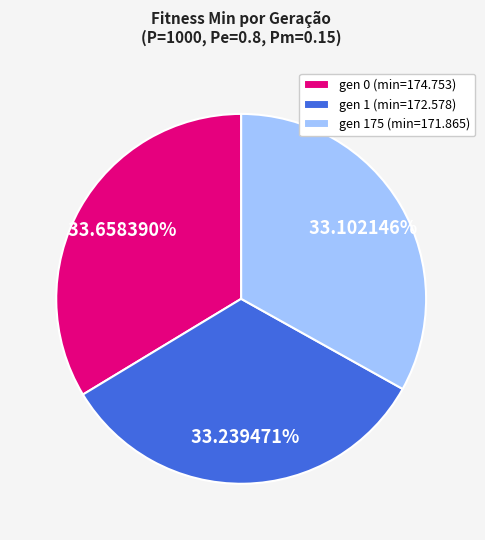

Is it true that gen 0 (min=174.753) is 34% of the pie?

True